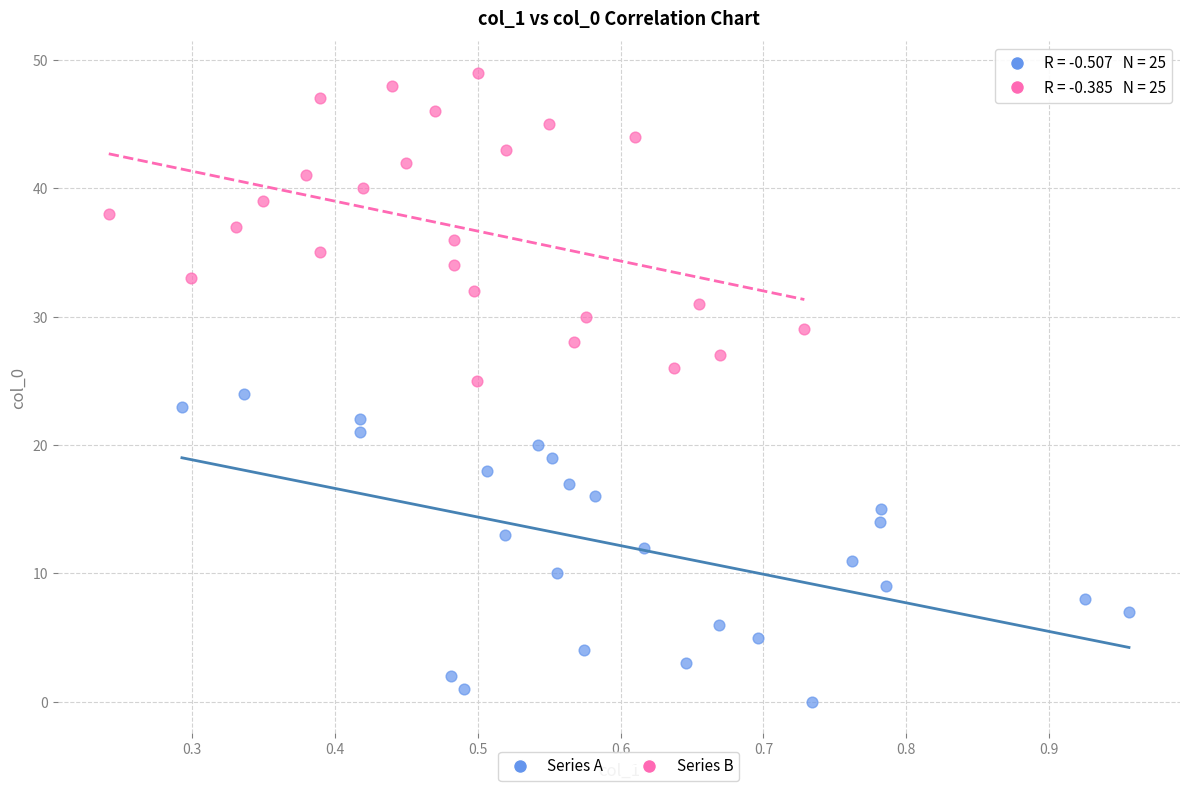

Which series contains the highest Y value?

Series B